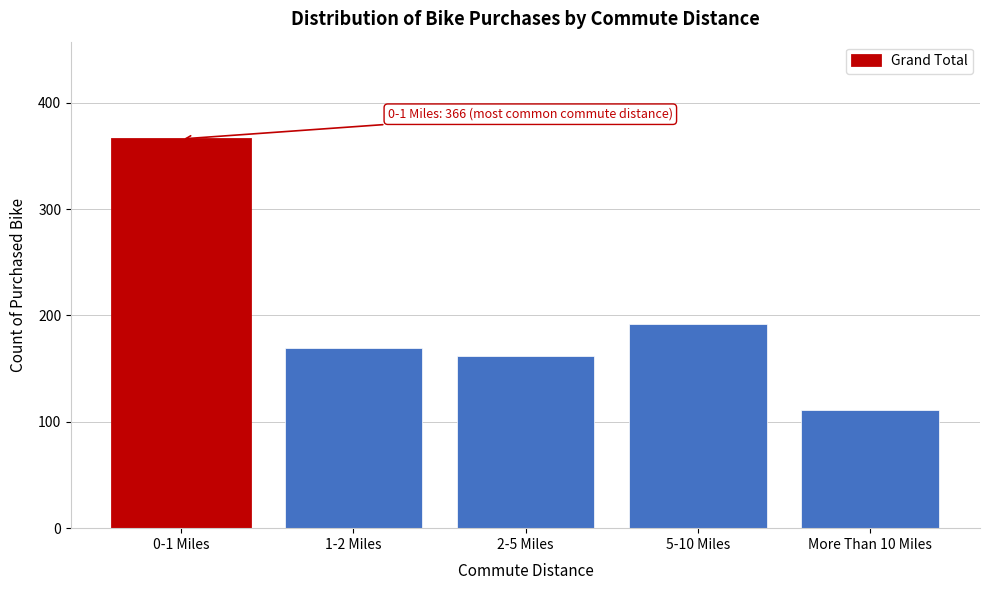

Reading right to left, extract all data points from this chart.

111	192	162	169	366